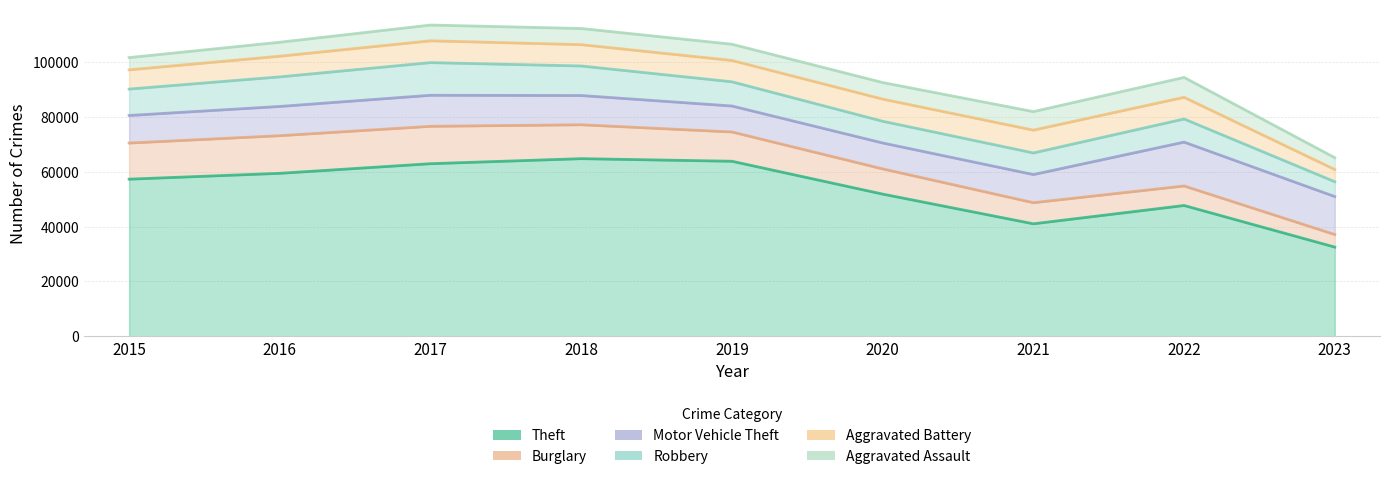

The Aggravated Assault series shows 8098 at 2016. True or false?

False